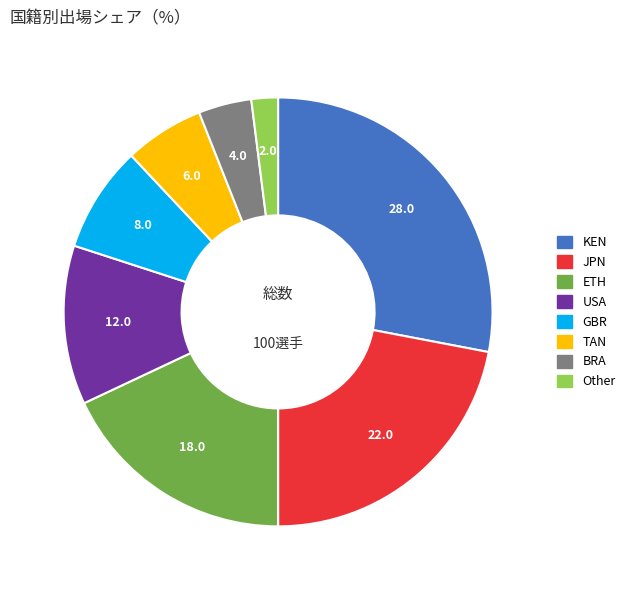

Between TAN and GBR, which is larger?

GBR